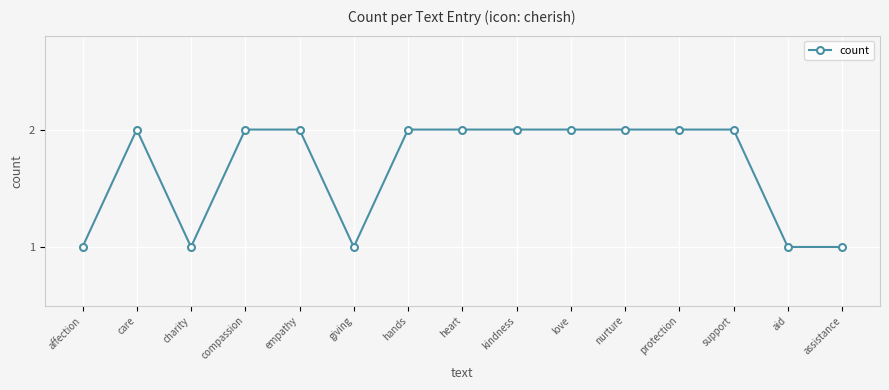

Reading left to right, transcribe all the data shown in this chart.

1	2	1	2	2	1	2	2	2	2	2	2	2	1	1